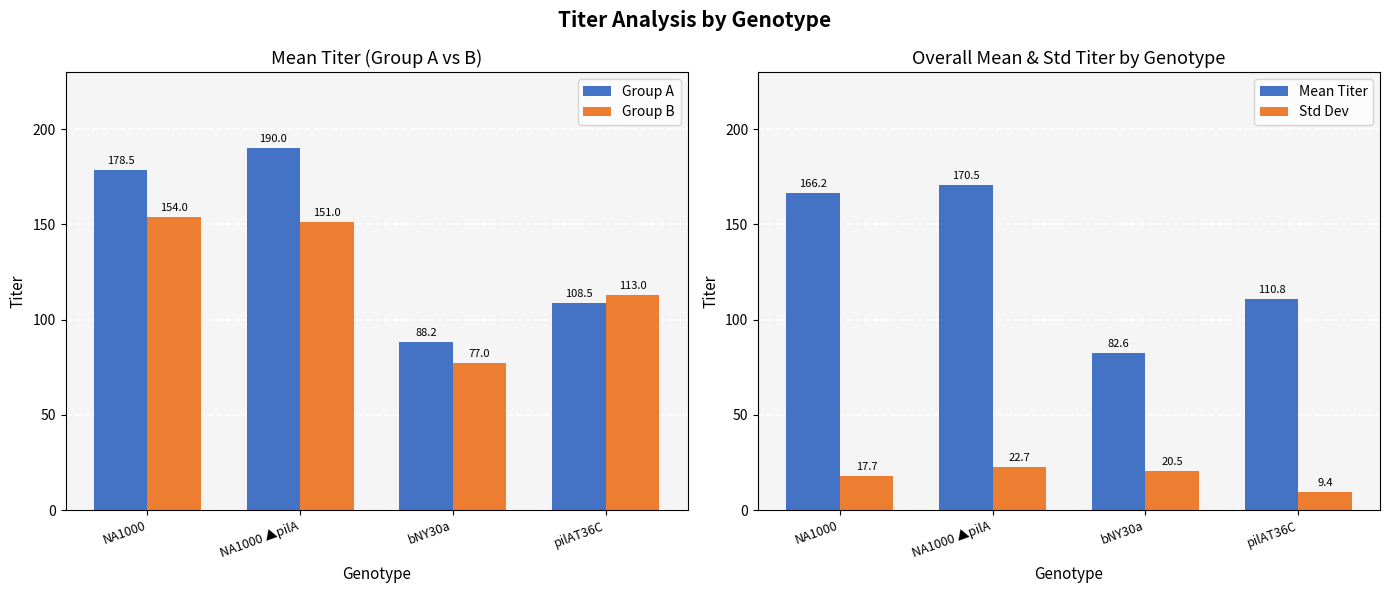

How many groups of bars are there?

4